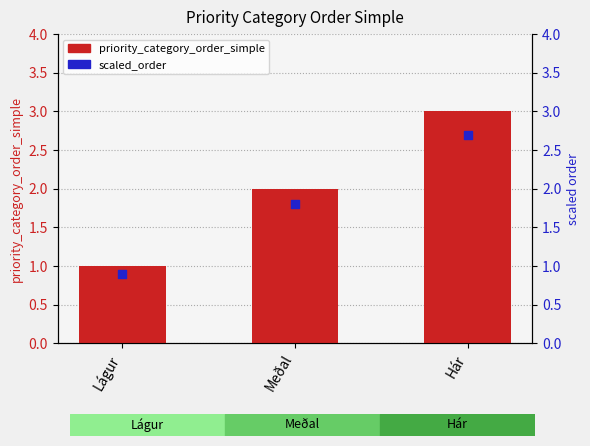

Which series contains the highest Y value?

priority_category_order_simple